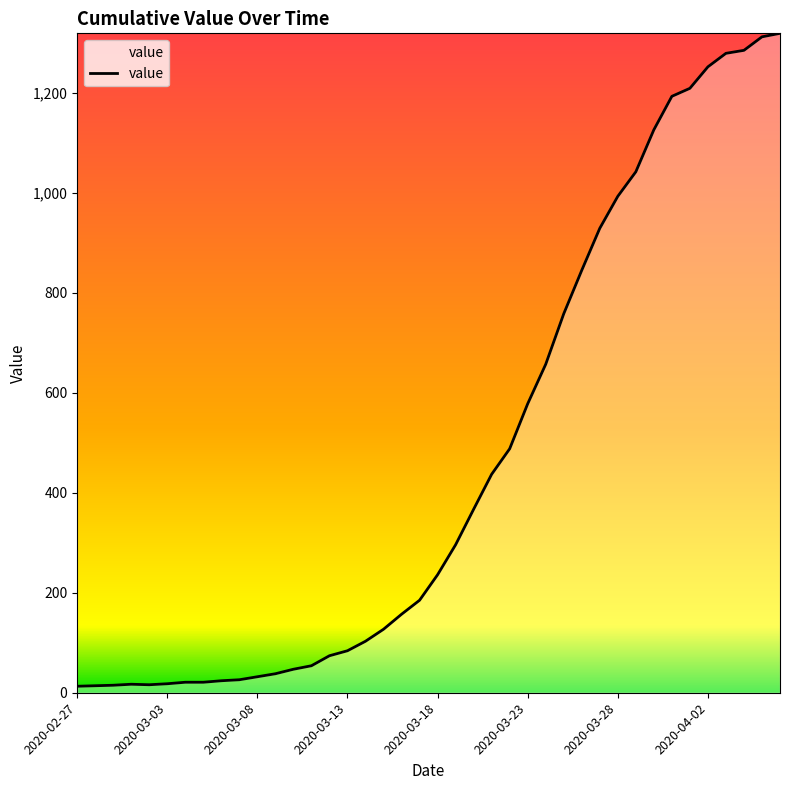

What is the average value?

467